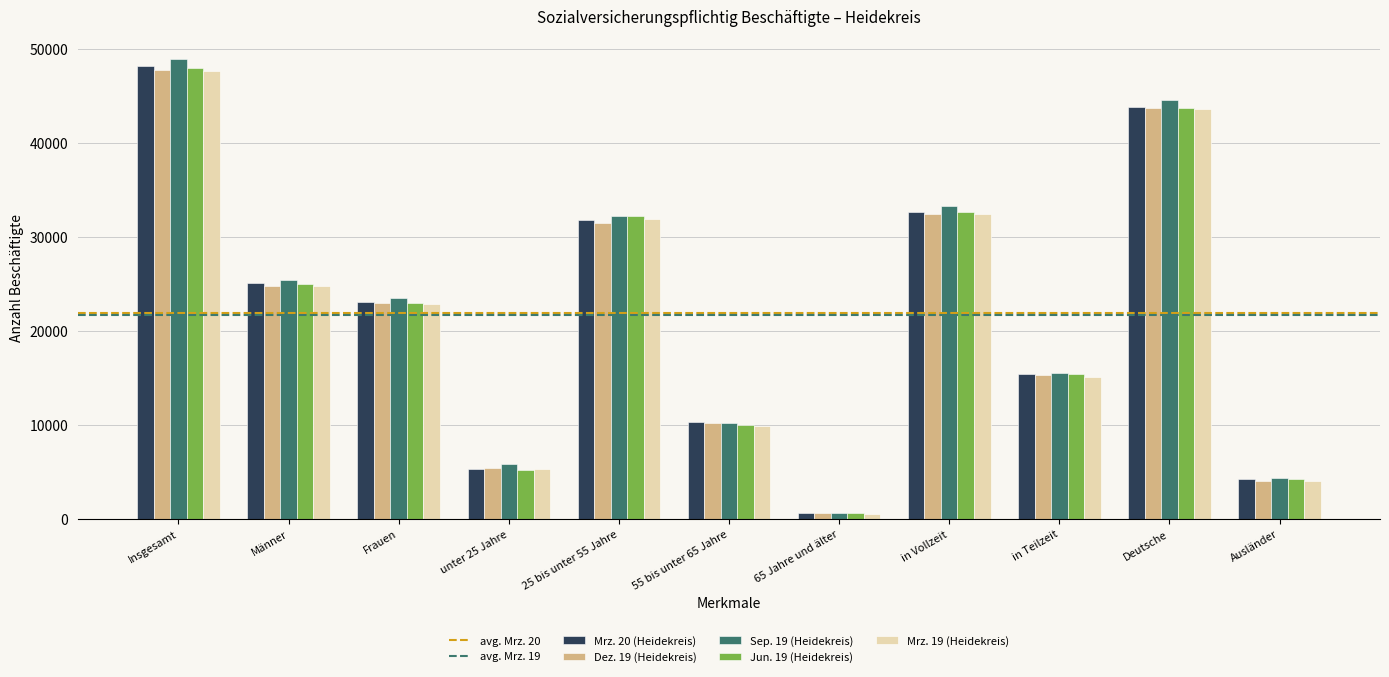

Where does the Jun. 19 (Heidekreis) series first go above 23037?

Insgesamt